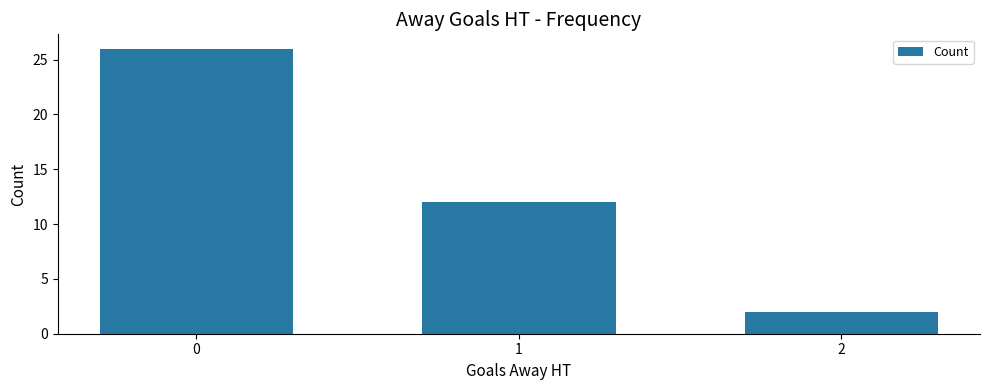

What is the value of the 3rd bar from the left?

2